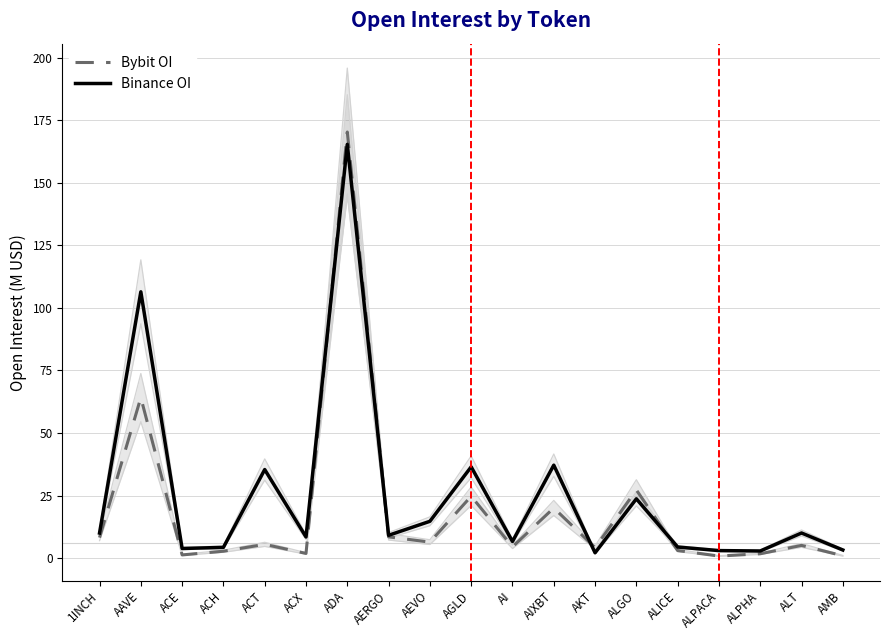

What is the highest value of the Binance OI series?

165.4